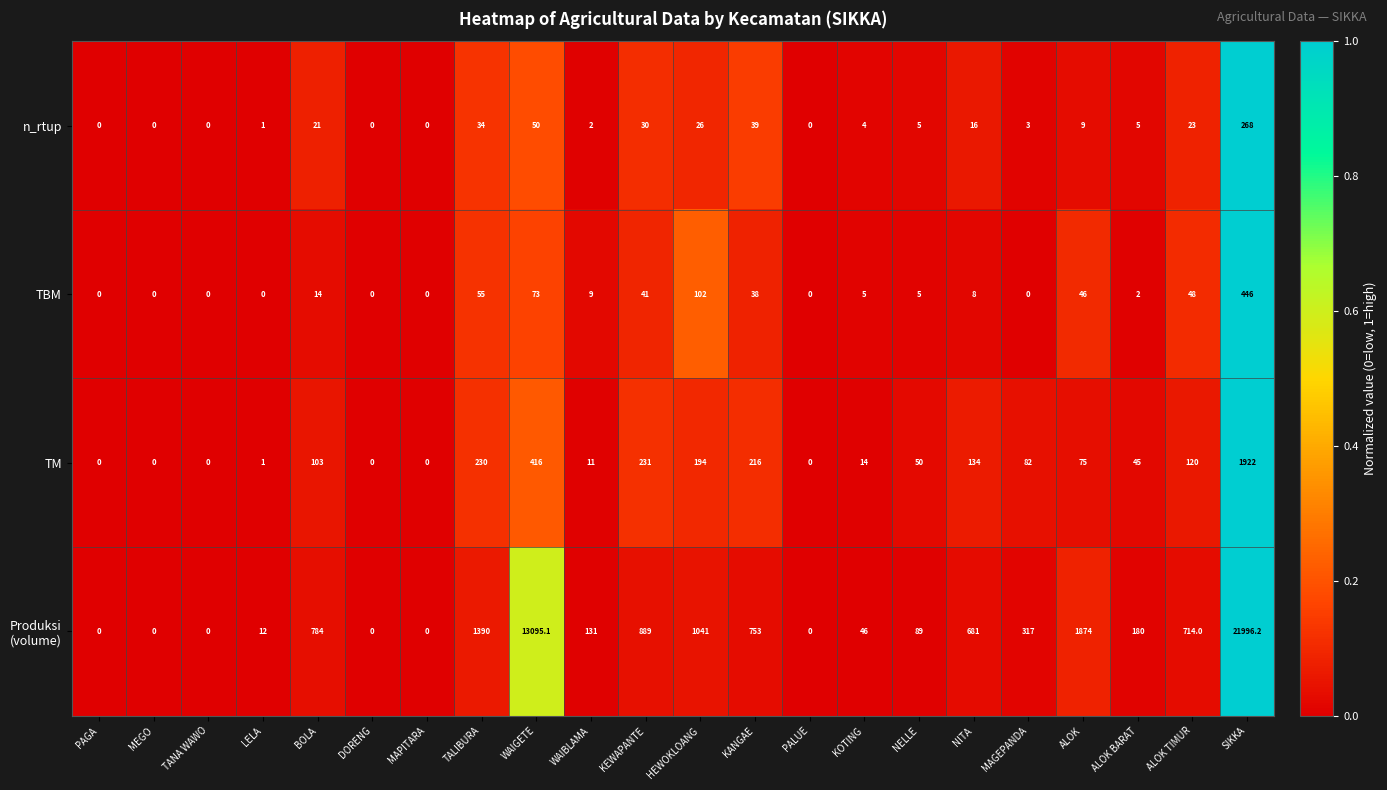

Where does the TM series first go above 75?

BOLA